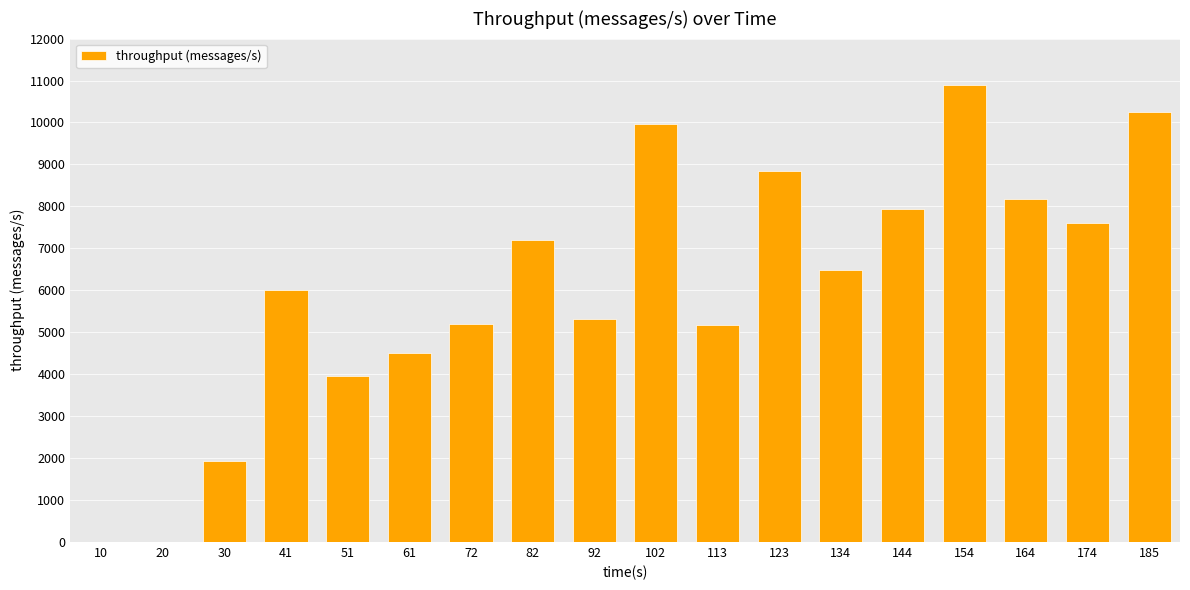

What is the difference between the values at 20 and 41?

6012